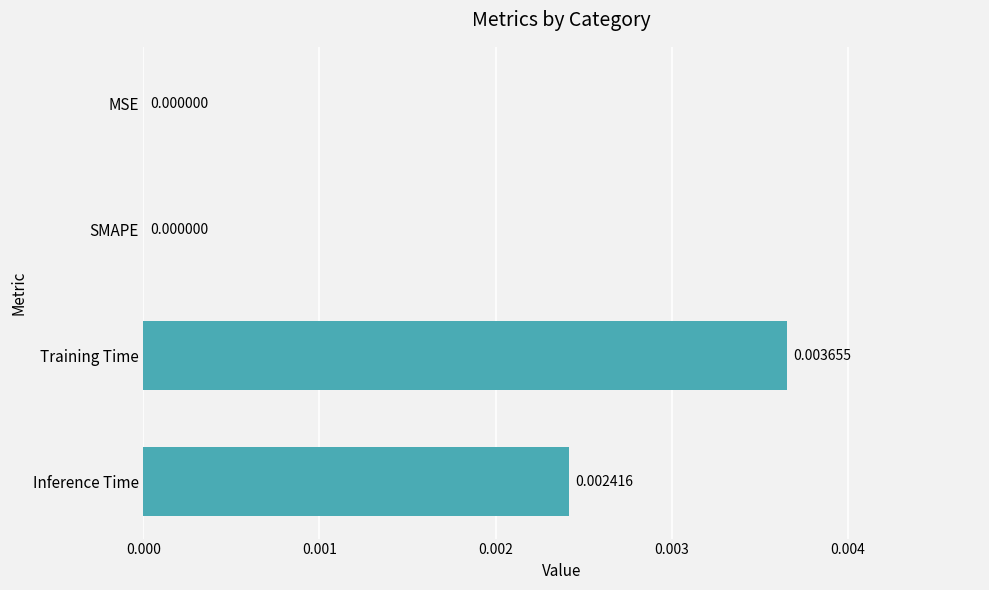

Which has a higher value, Inference Time or MSE?

Inference Time